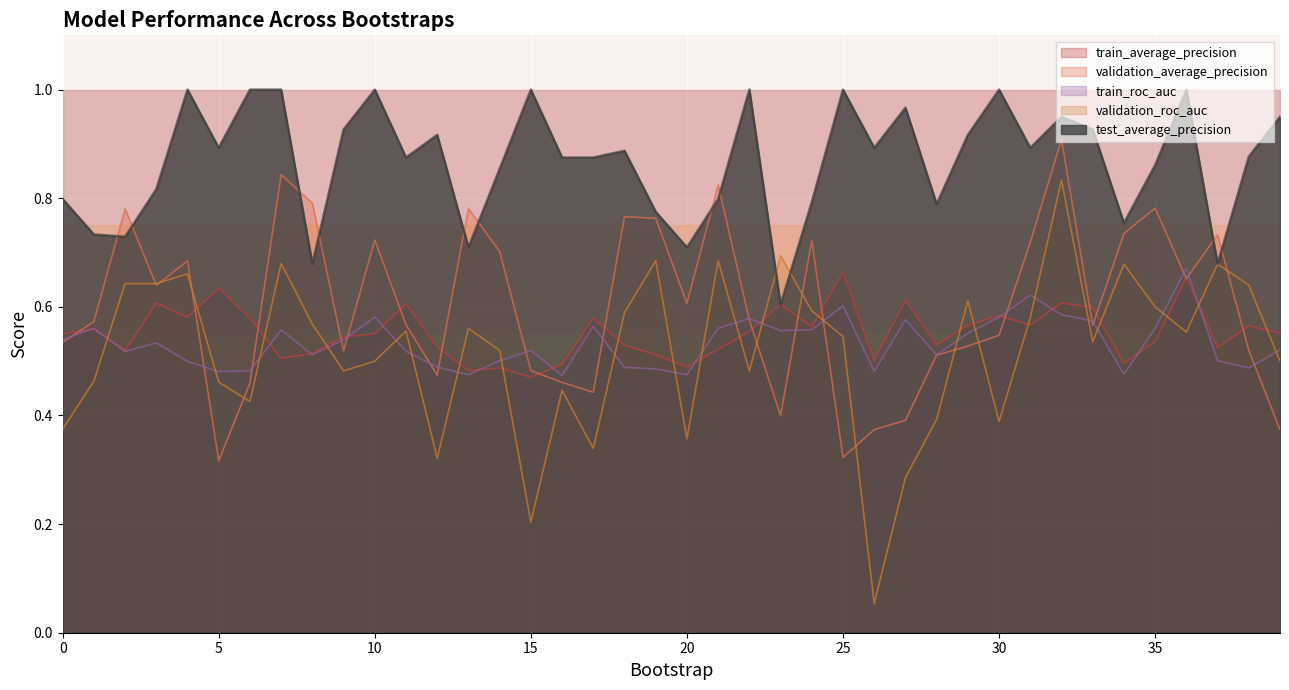

What is the maximum value for test_average_precision?

1.0